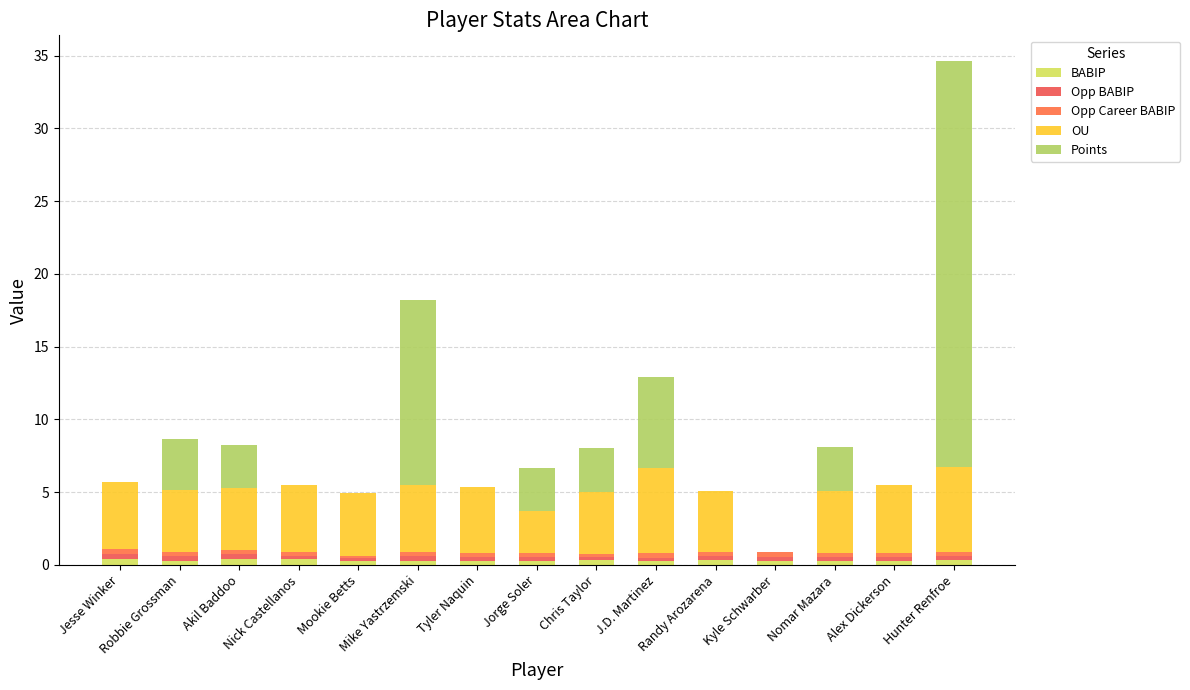

At which label is BABIP closest to 0?

Alex Dickerson